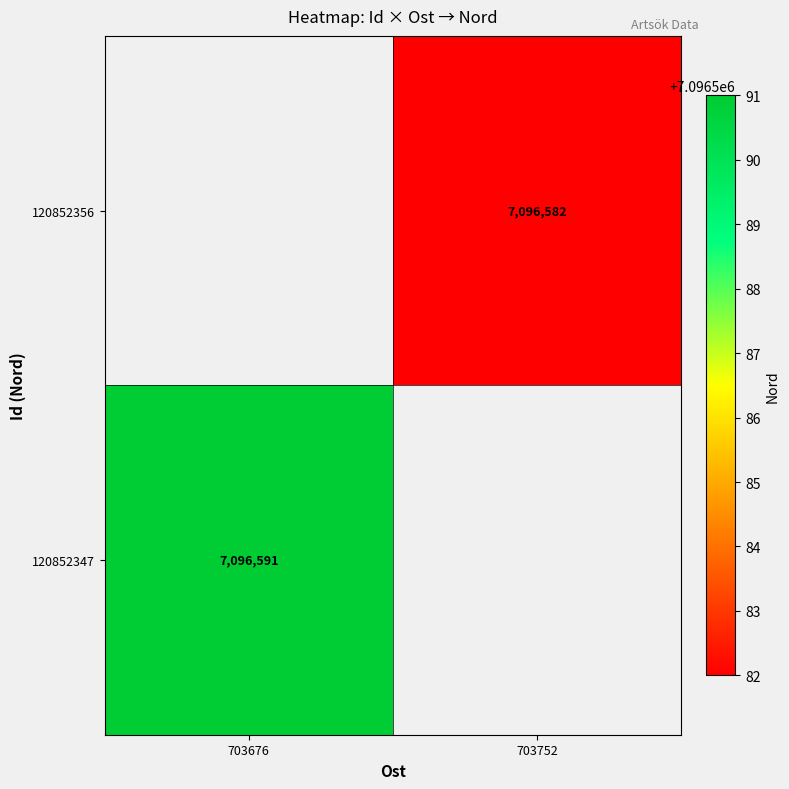

The value of 120852347 at 703676 is 7096591. True or false?

True